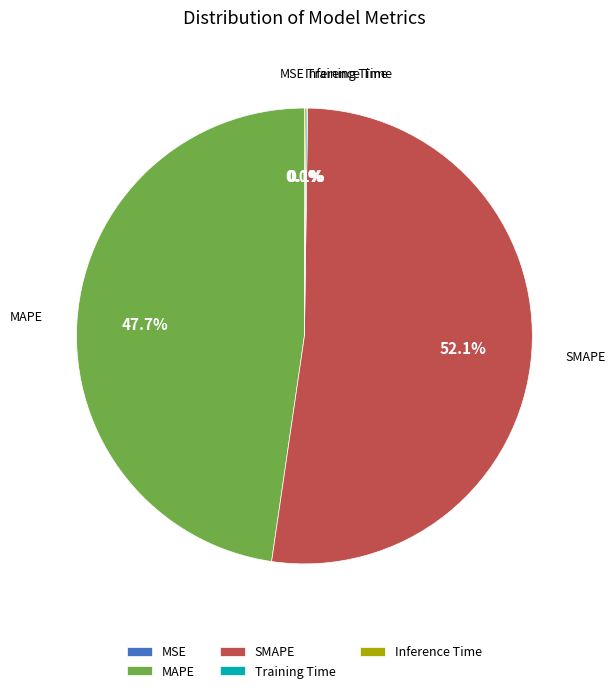

To the nearest percent, what is the average slice percentage?

20%